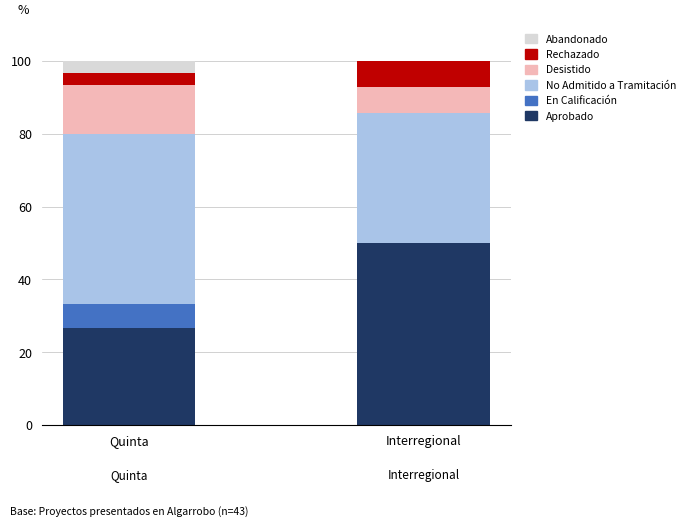

Reading left to right, transcribe the values for Aprobado.

Quinta=26.7	Interregional=50.0